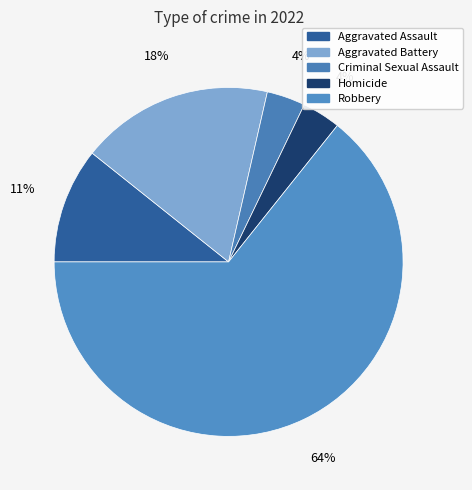

How many slices are in this pie chart?

5